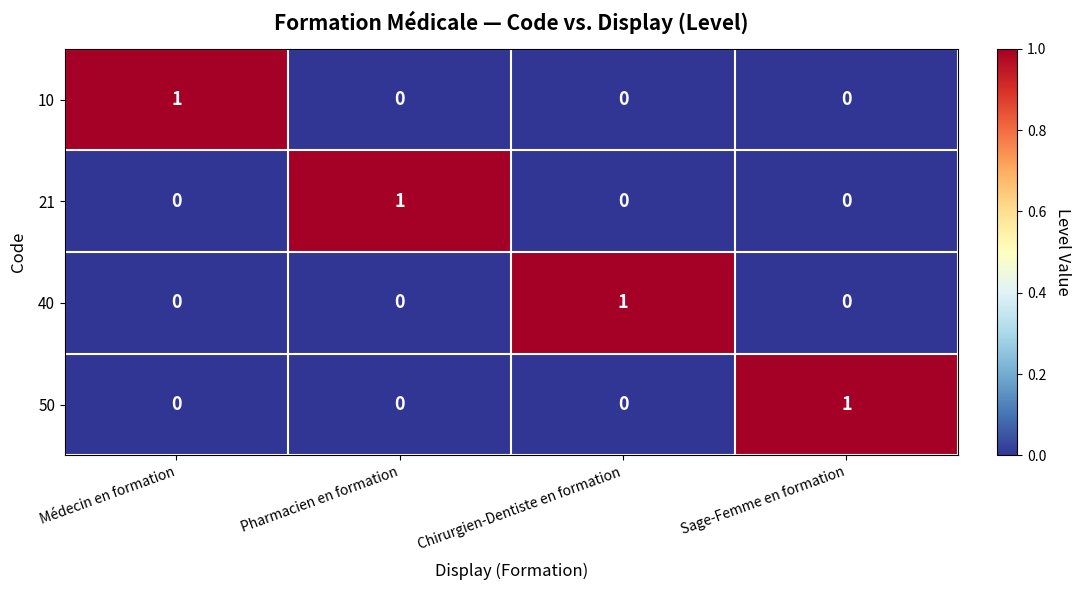

True or false: 40 has a value of 0 at Sage-Femme en formation.

True